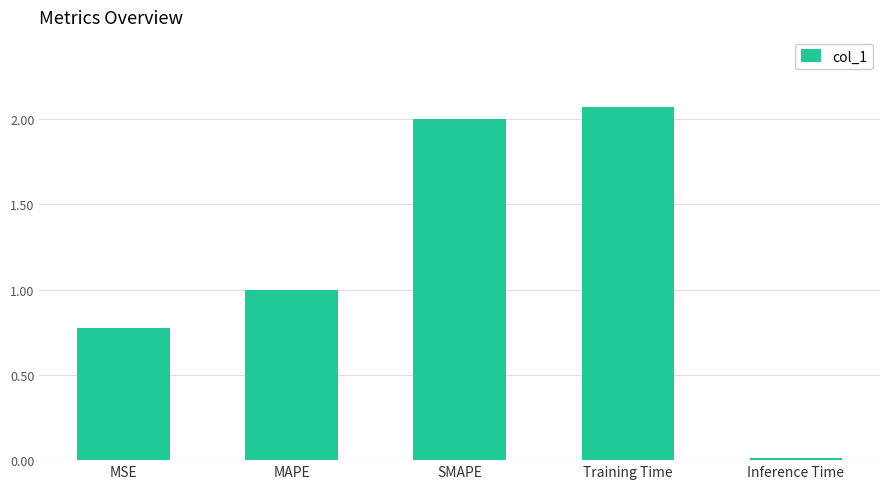

True or false: the data shows 0.3 at MSE.

False